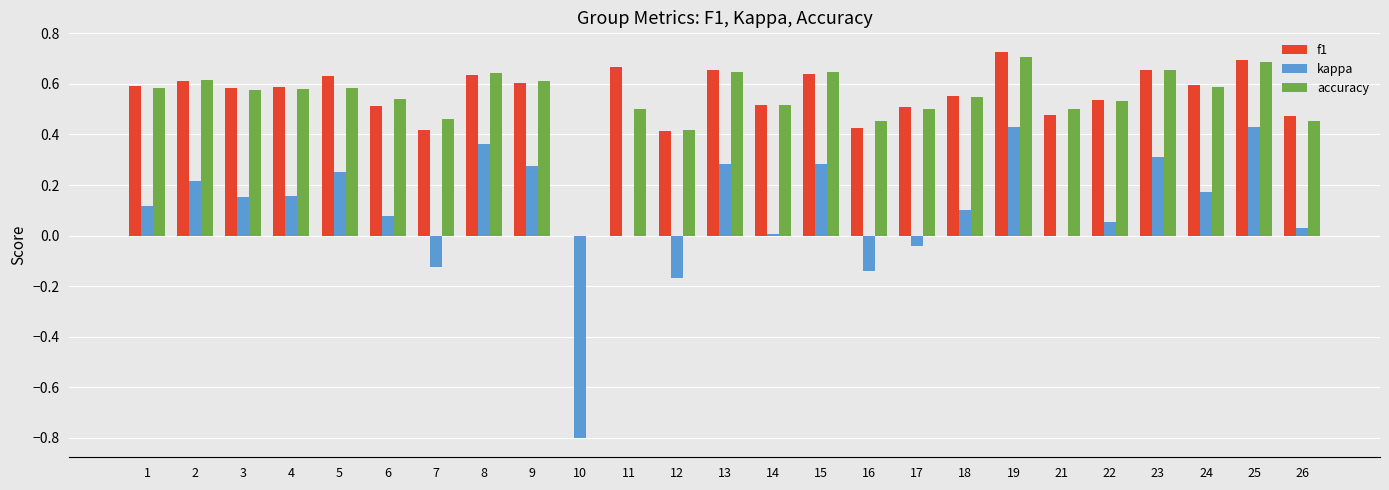

True or false: accuracy has a value of 0.5 at 7.

True